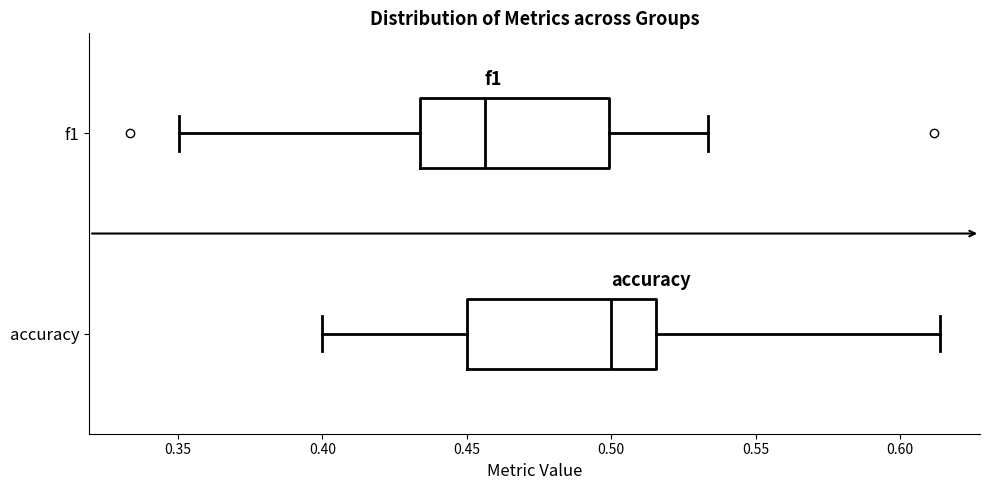

Where is the left edge of the box for accuracy on the x-axis? The values are not printed on the chart, so give them approximately, as read against the axis.

0.450